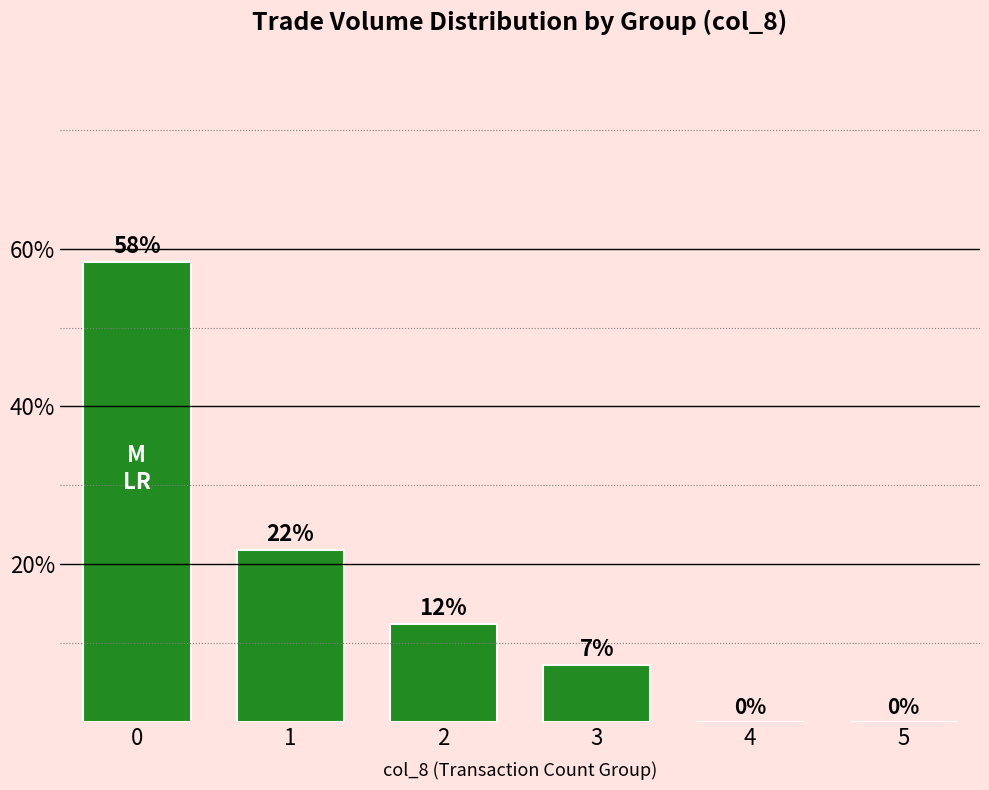

What is the difference between the maximum and second lowest values?

0.6